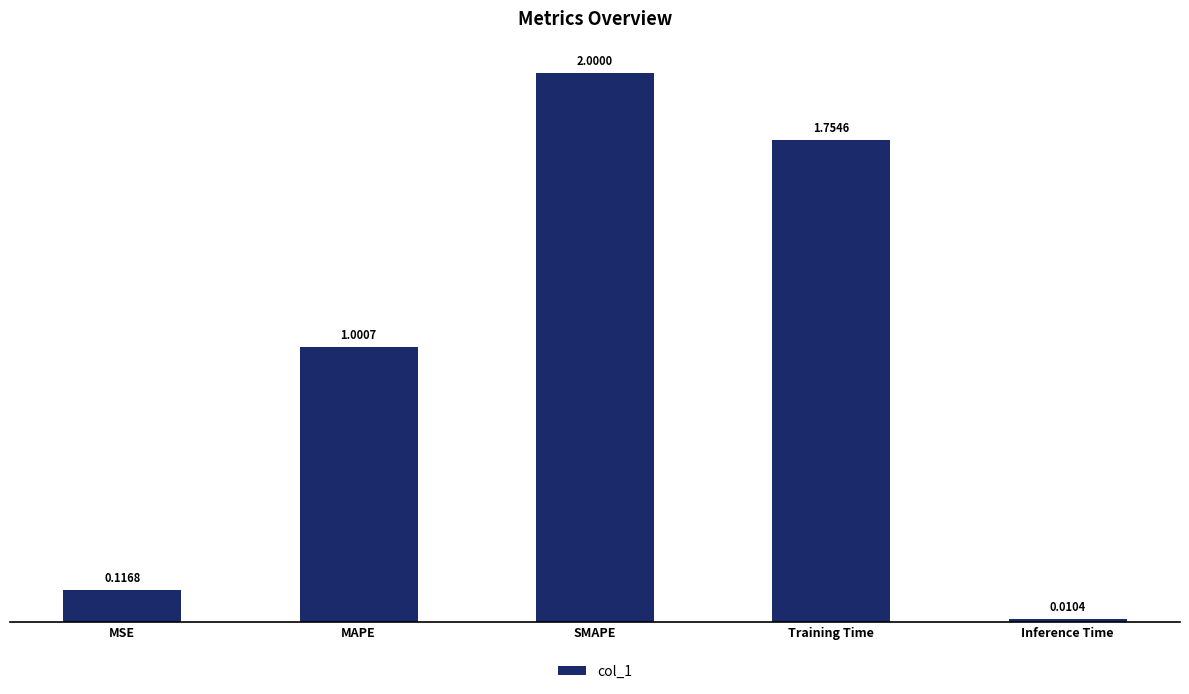

Where does the data first go above 1?

MAPE